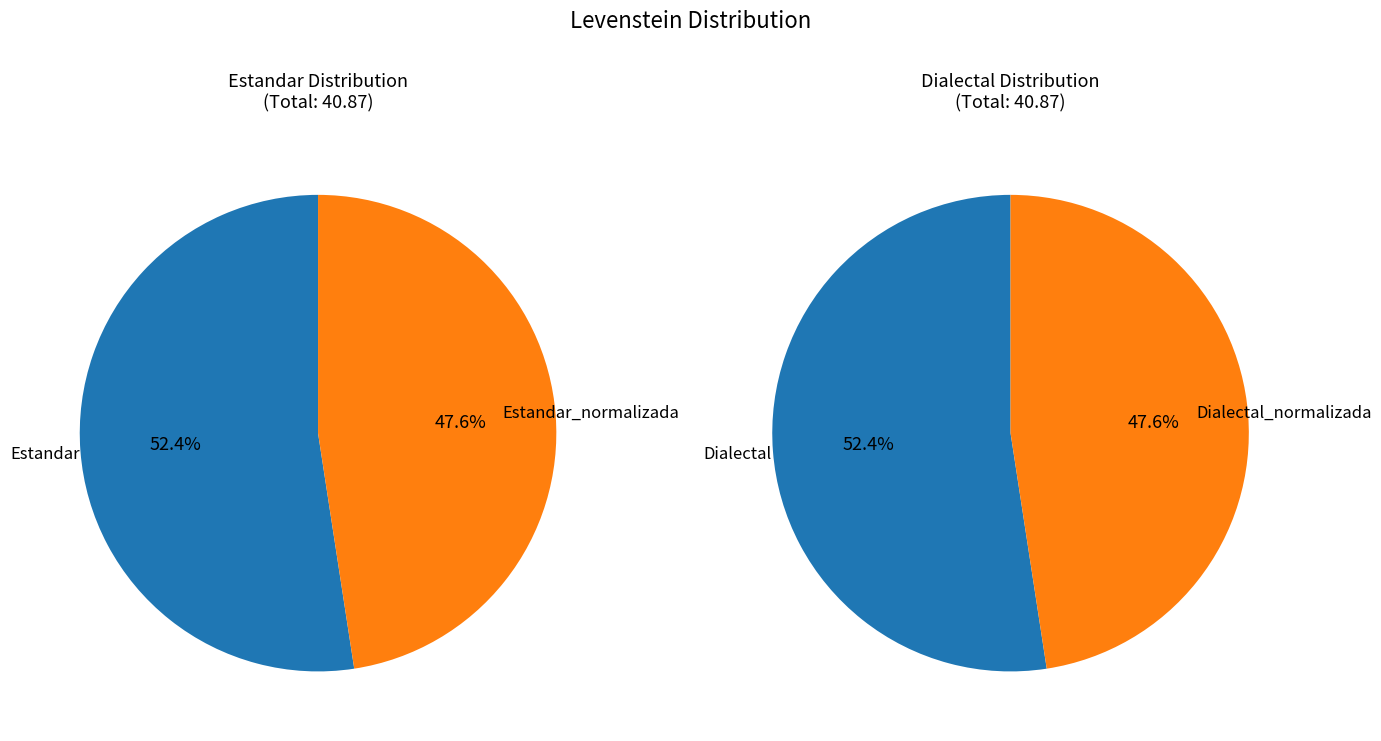

What is the change in value from Estandar to Dialectal_normalizada?

-2.0